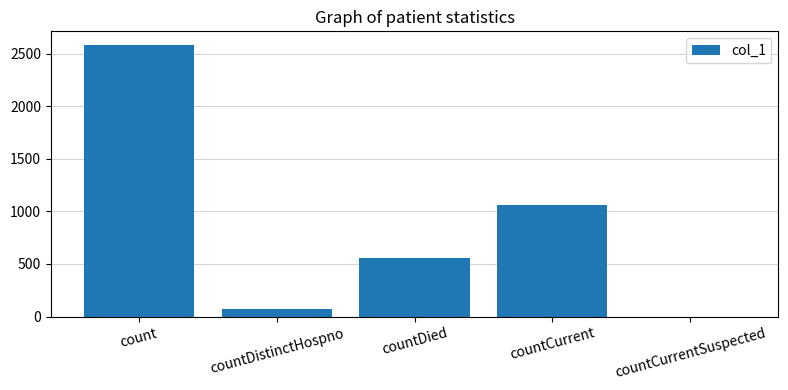

Which label corresponds to the largest value in the chart?

count